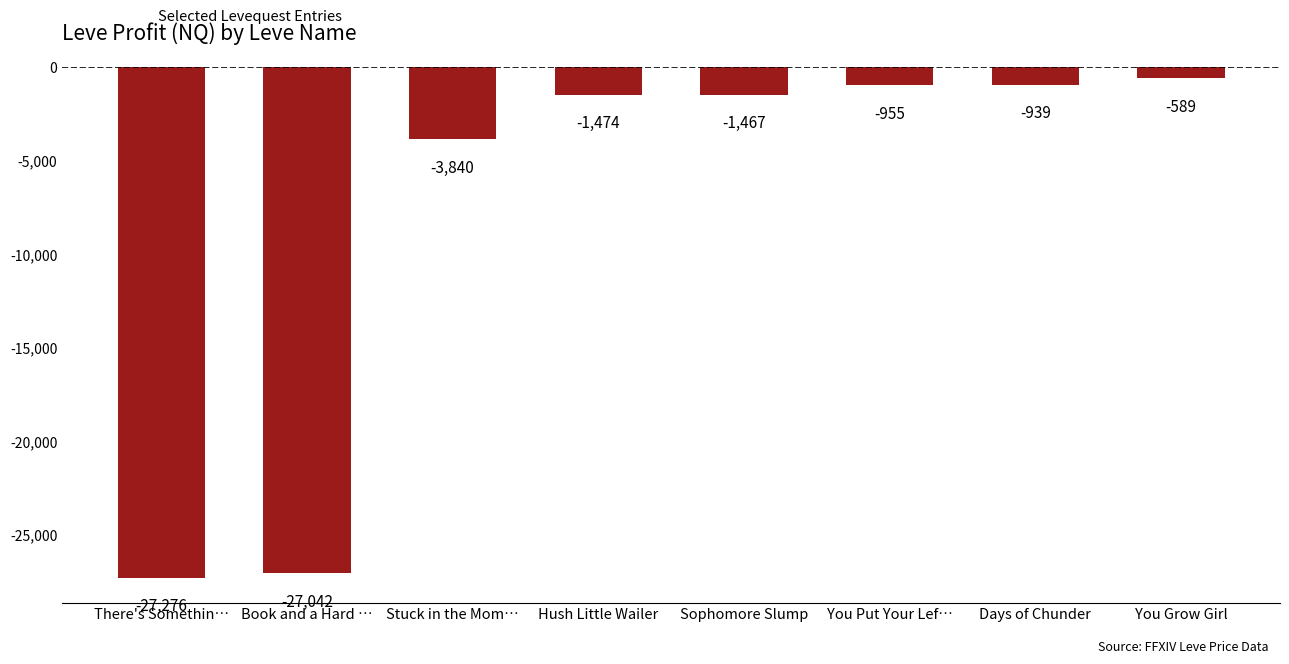

What is the change in value from Book and a Hard … to You Put Your Lef…?

+26086.8